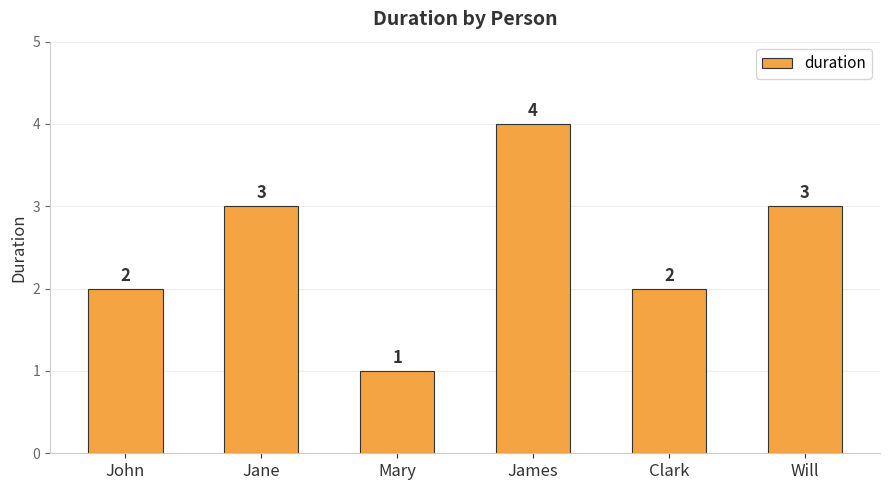

Count the values in the range 2 to 3.

4